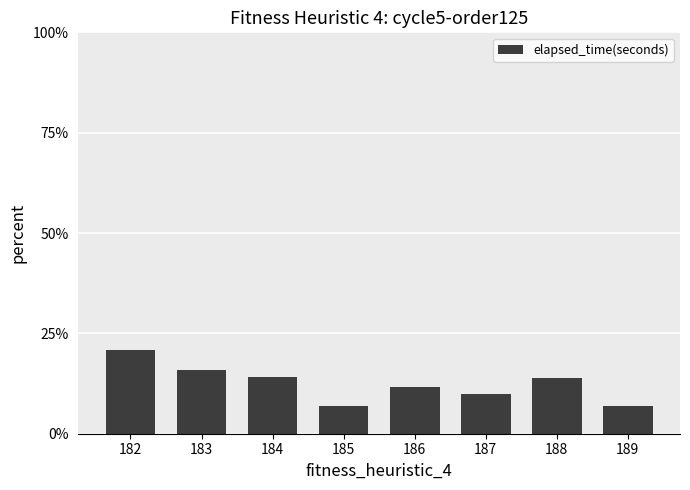

Is it true that the value at 186 is 11.5?

True